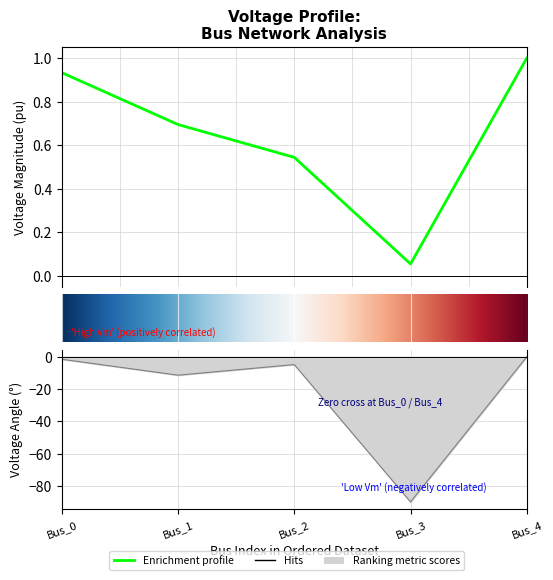

Reading right to left, list all the values displayed in this chart.

pf_vm_pu: 1.0	0.1	0.5	0.7	0.9
pf_va_degree: -0.0	-90.0	-4.8	-11.4	-1.5